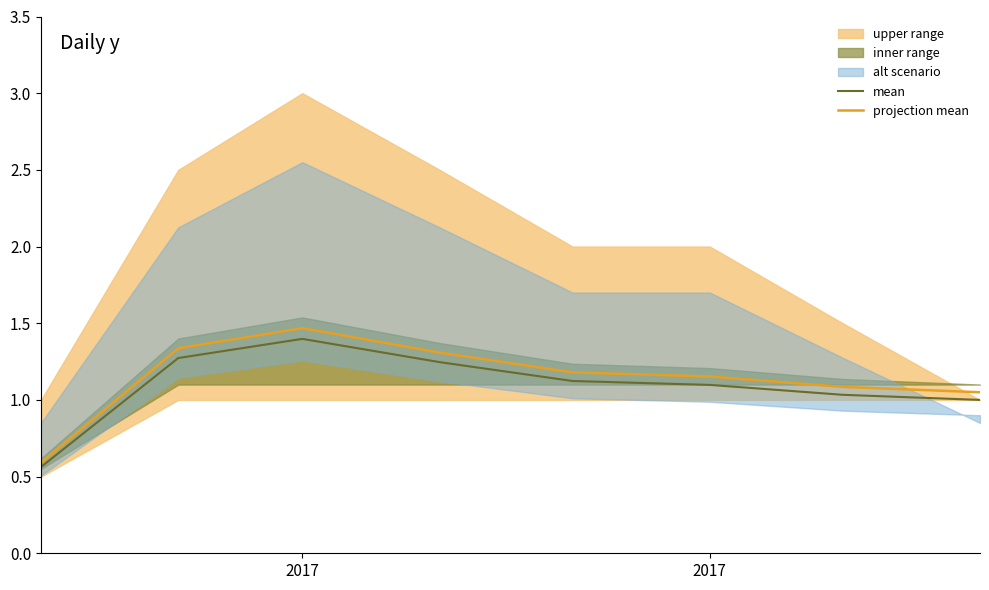

At which label is mean closest to 0?

2017